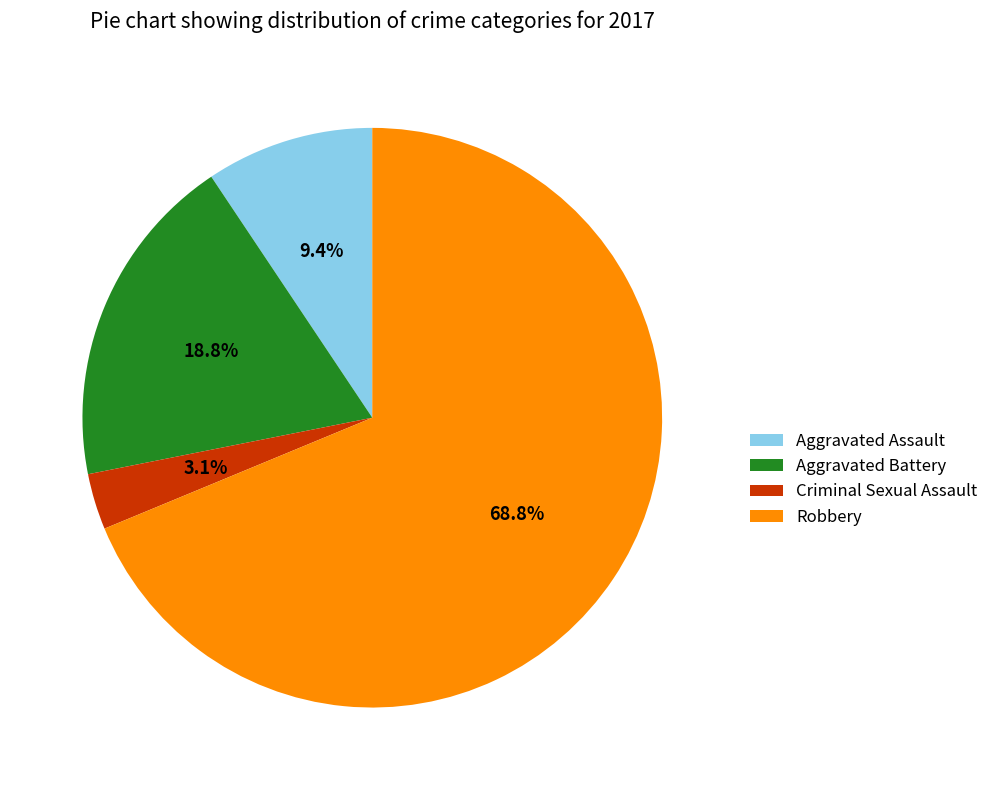

Rank the categories by value from lowest to highest.

Criminal Sexual Assault, Aggravated Assault, Aggravated Battery, Robbery